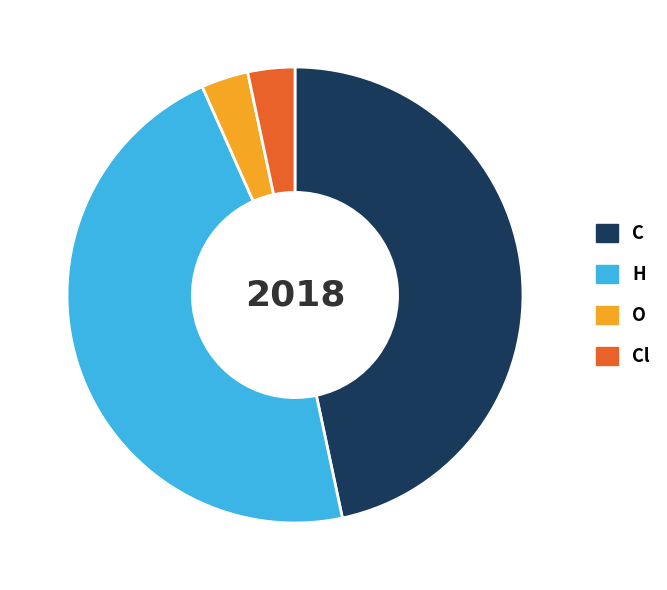

True or false: C accounts for 47% of the total.

True